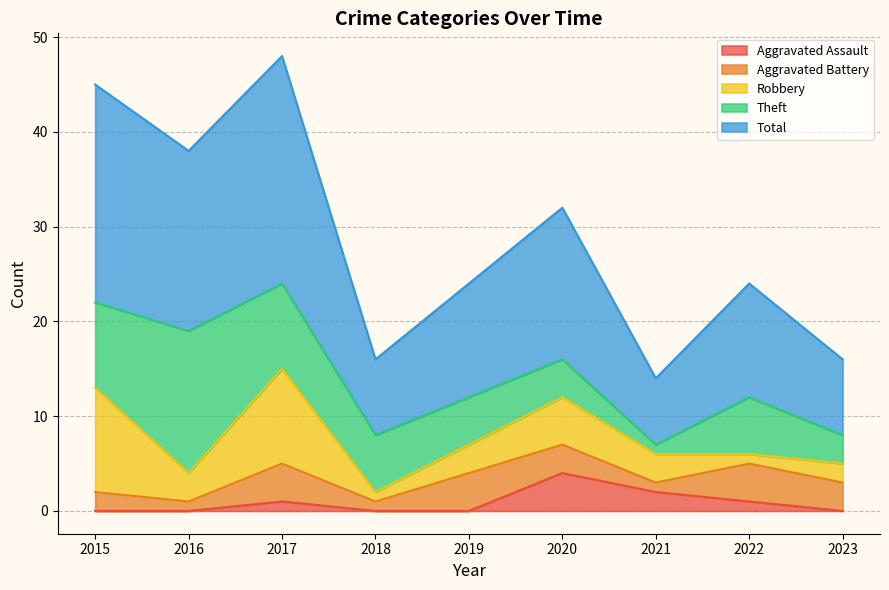

What is the difference between the Aggravated Battery values at 2021 and 2023?

2